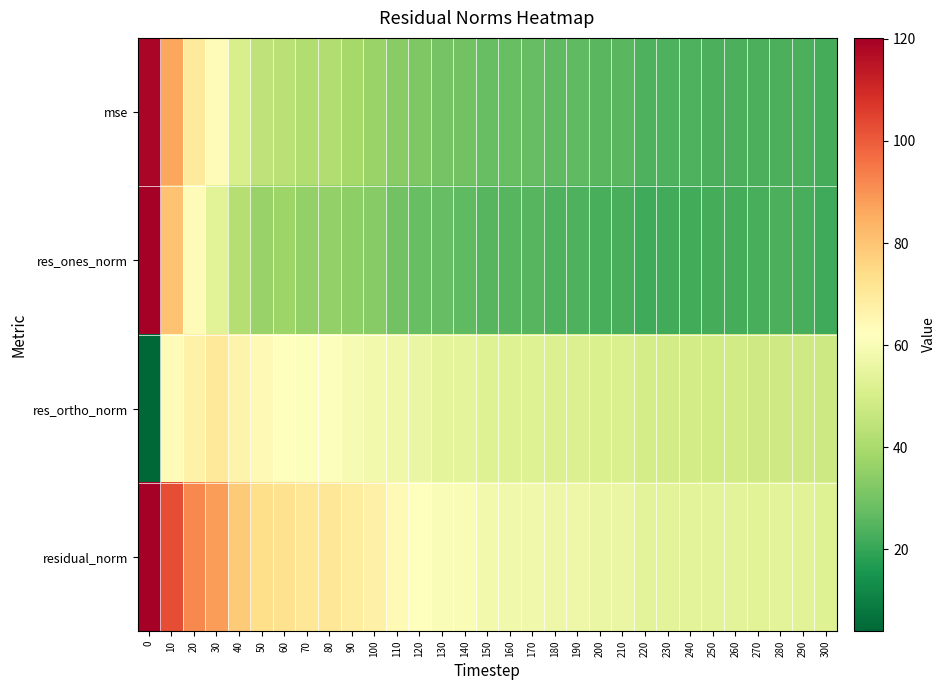

Reading left to right, transcribe all the data shown in this chart.

mse: 0=118.4	10=86.4	20=69.4	30=63.7	40=50.6	50=44.6	60=43.2	70=41.3	80=41.3	90=39.1	100=37.0	110=33.8	120=32.0	130=29.9	140=29.7	150=27.6	160=27.5	170=27.5	180=26.6	190=26.6	200=25.7	210=25.6	220=23.6	230=23.5	240=23.5	250=23.4	260=23.4	270=23.4	280=23.4	290=23.4	300=22.4
res_ones_norm: 0=120.1	10=80.5	20=63.2	30=53.4	40=42.1	50=36.3	60=37.2	70=35.7	80=35.6	90=34.8	100=33.3	110=29.4	120=28.0	130=27.2	140=26.6	150=24.9	160=25.2	170=25.2	180=23.6	190=23.6	200=22.8	210=22.8	220=21.2	230=21.8	240=21.6	250=22.3	260=22.4	270=22.8	280=23.2	290=22.6	300=21.6
res_ortho_norm: 0=3.9	10=63.8	20=66.8	30=70.1	40=66.3	50=64.2	60=62.4	70=61.4	80=61.4	90=59.7	100=58.3	110=57.1	120=55.9	130=53.9	140=54.0	150=52.4	160=52.2	170=52.2	180=51.8	190=51.8	200=51.1	210=51.0	220=49.3	230=48.9	240=49.0	250=48.6	260=48.5	270=48.3	280=48.1	290=48.4	300=47.6
residual_norm: 0=120.2	10=102.7	20=92.0	30=88.1	40=78.6	50=73.7	60=72.6	70=71.0	80=71.0	90=69.1	100=67.2	110=64.3	120=62.5	130=60.4	140=60.2	150=58.0	160=58.0	170=58.0	180=56.9	190=56.9	200=56.0	210=55.9	220=53.7	230=53.6	240=53.5	250=53.5	260=53.5	270=53.4	280=53.4	290=53.4	300=52.3